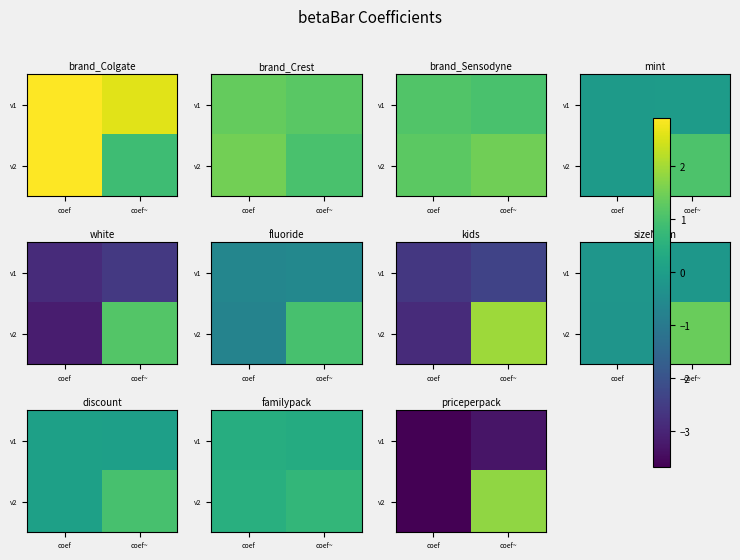

Which label corresponds to the largest value in the chart?

coef~